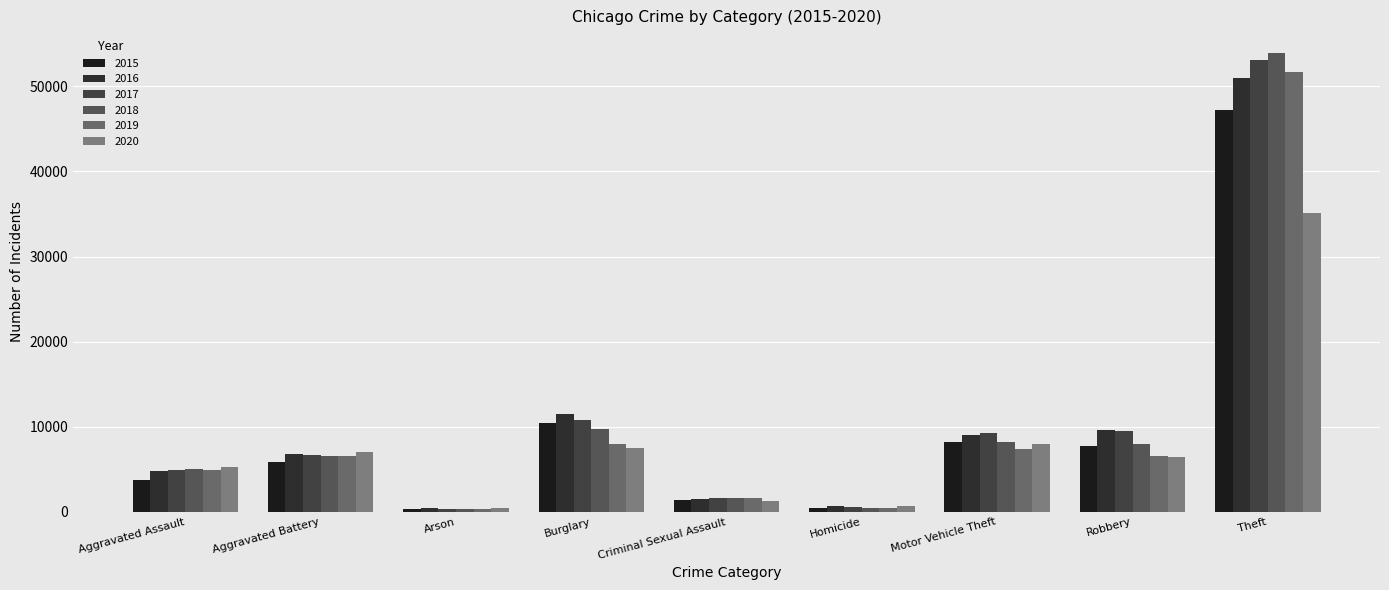

How many values in the 2016 series are below 6842?

4